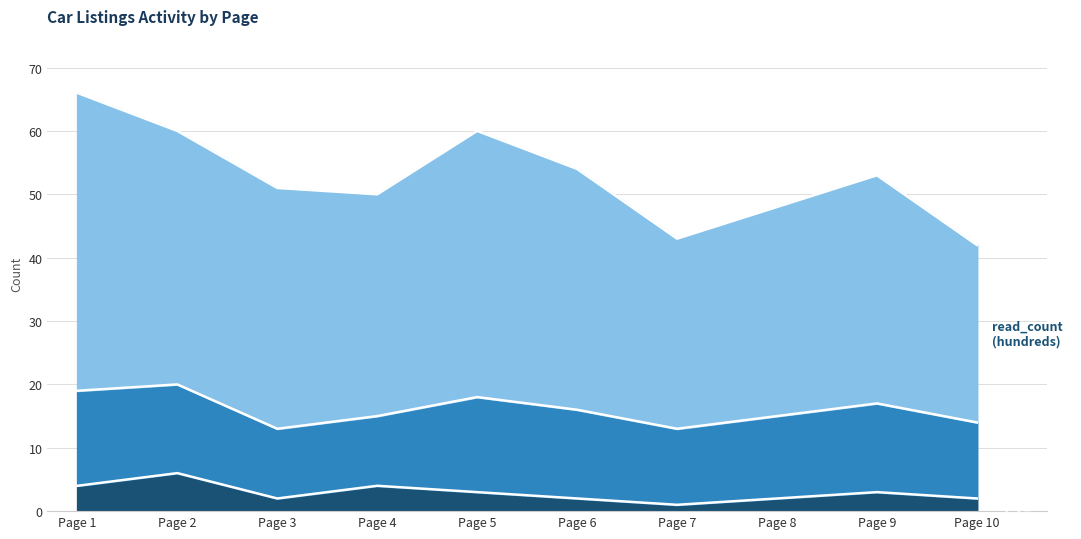

Which series has the largest total across all categories?

read_count_hundreds